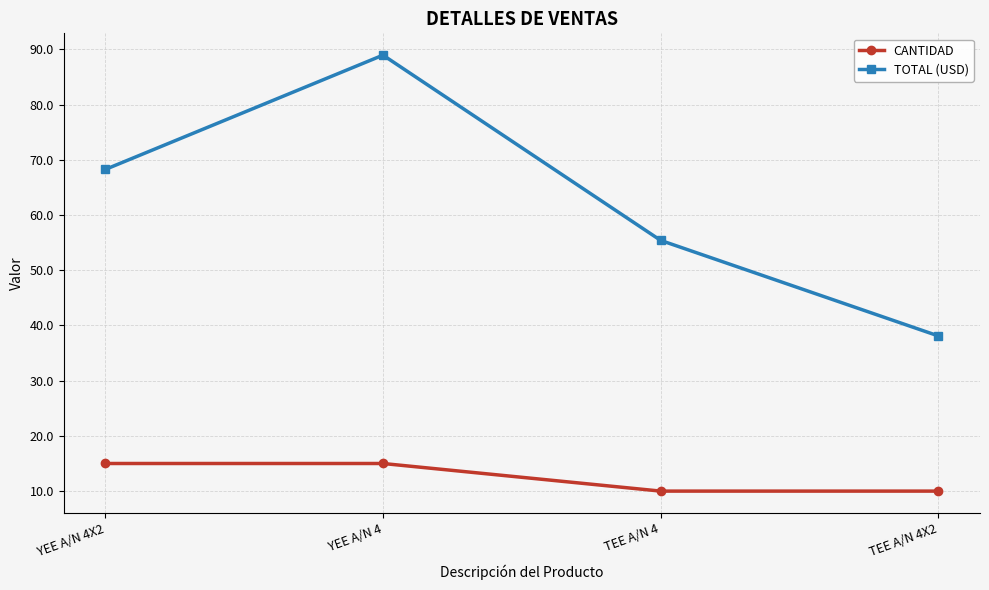

What is the value of the CANTIDAD point at the 4th from the left?

10.0